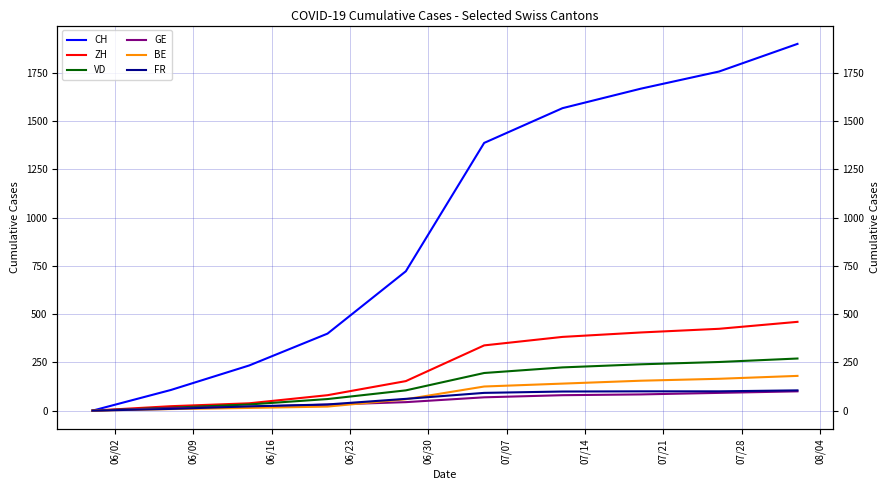

True or false: CH has a value of -1308 at 06/02.

False